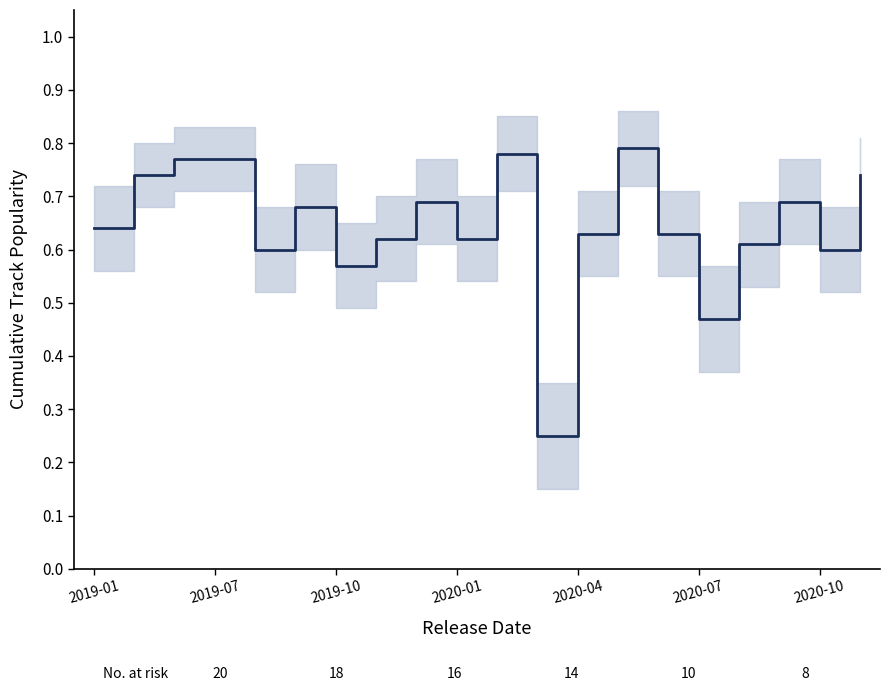

Reading left to right, extract all data points from this chart.

0.6	0.7	0.8	0.8	0.6	0.7	0.6	0.6	0.7	0.6	0.8	0.2	0.6	0.8	0.6	0.5	0.6	0.7	0.6	0.7